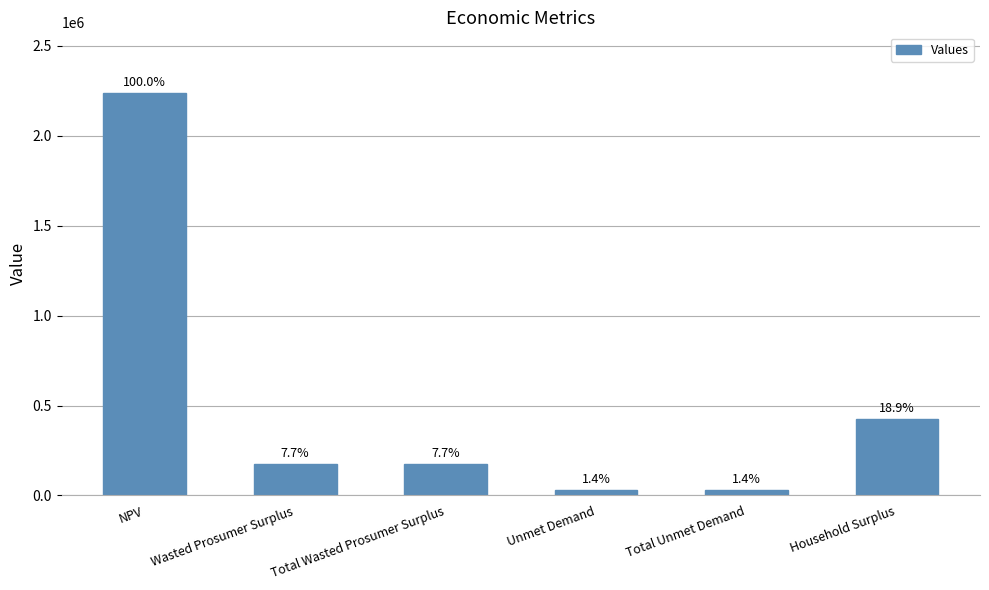

What is the value of the 3rd bar from the left?

173398.7